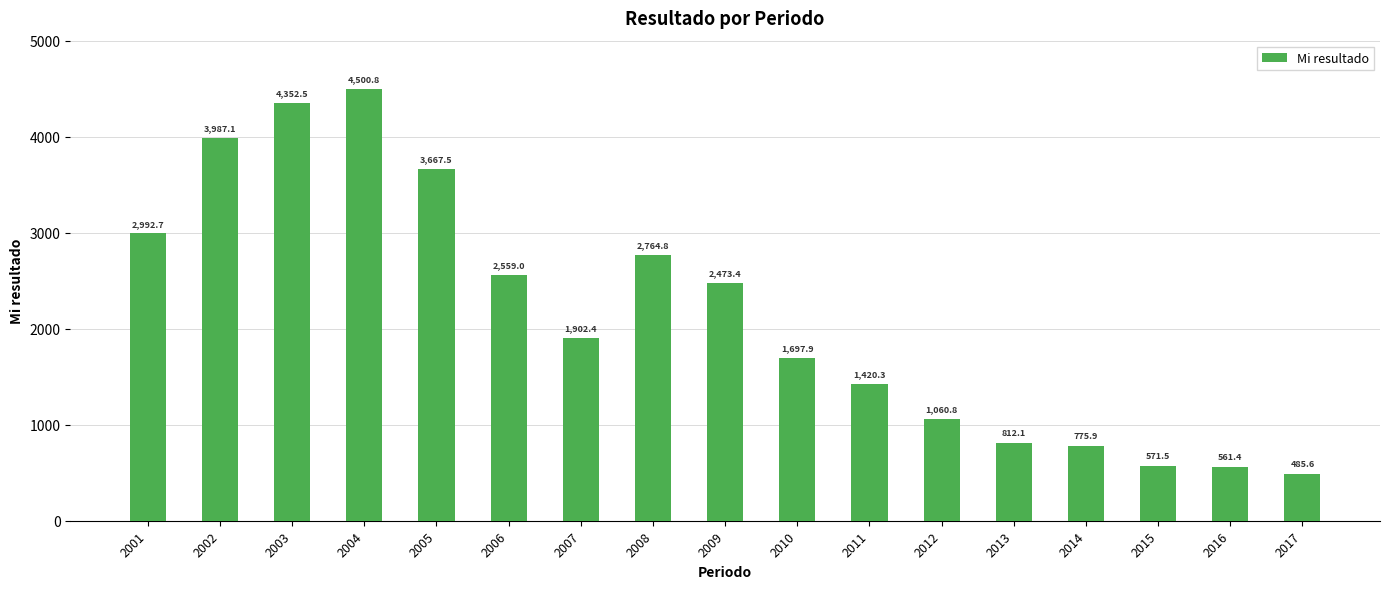

How many values are below 1902?

8